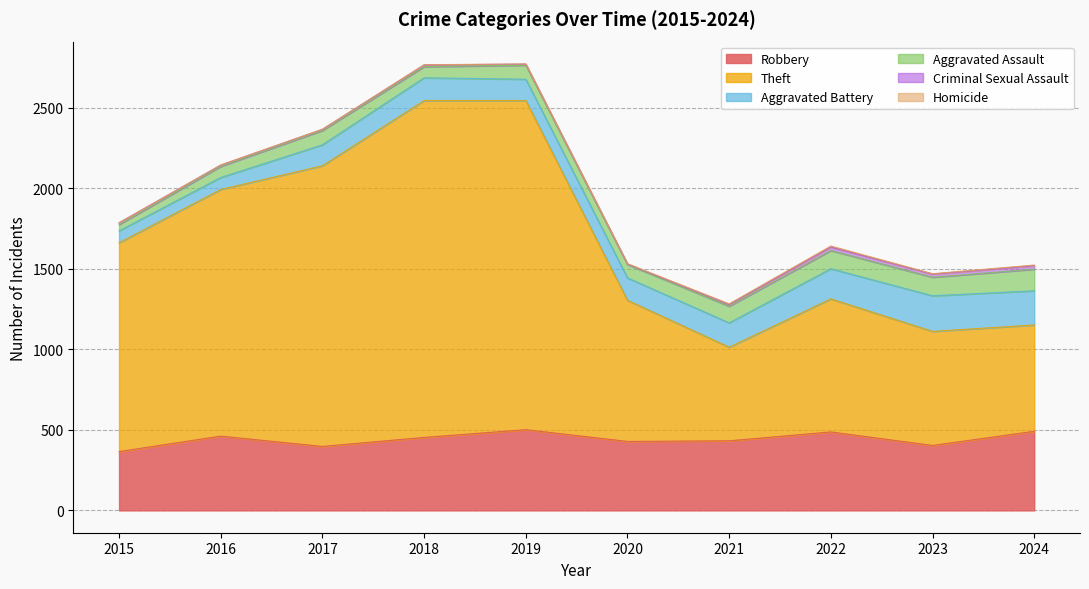

Does the chart display data point markers on the line(s)?

No